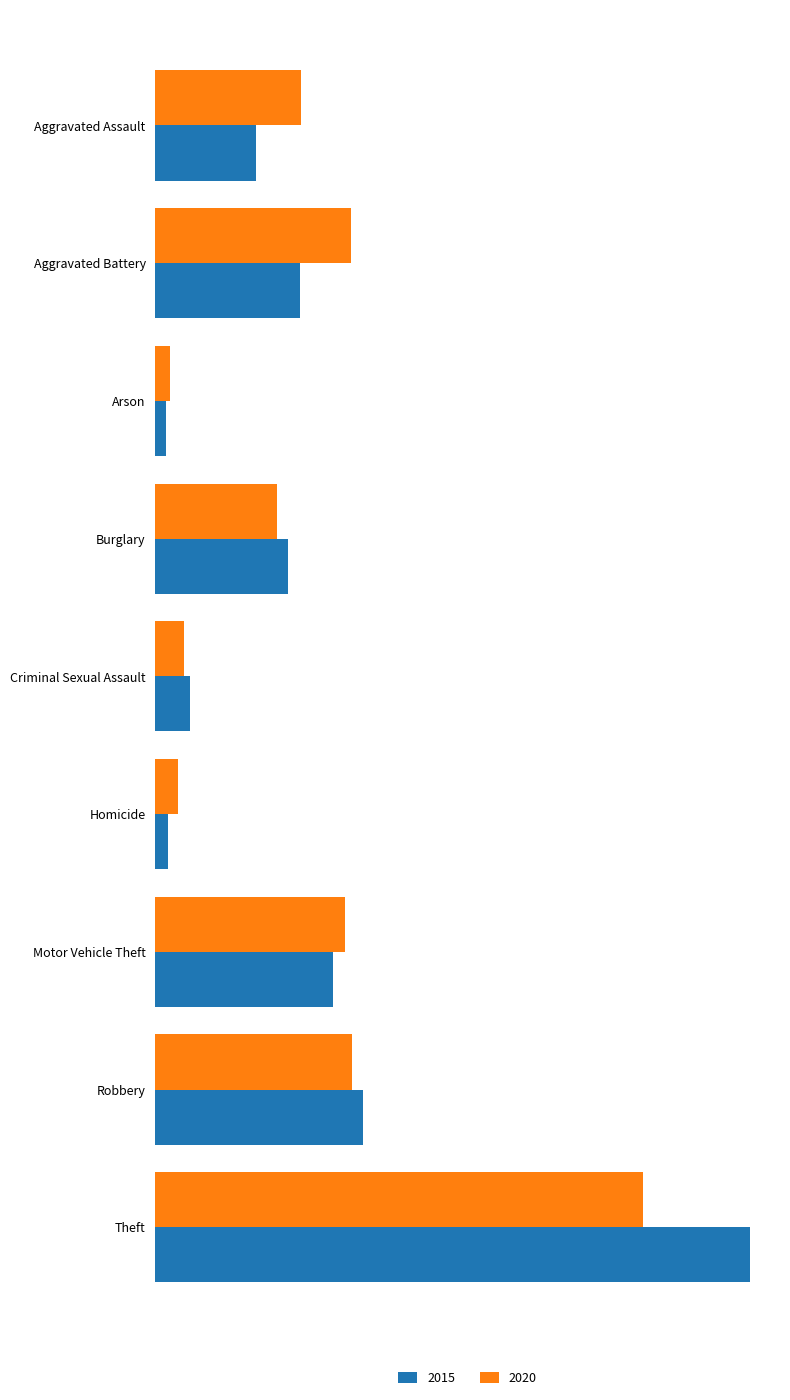

What are all the series names shown in the legend?

2015, 2020